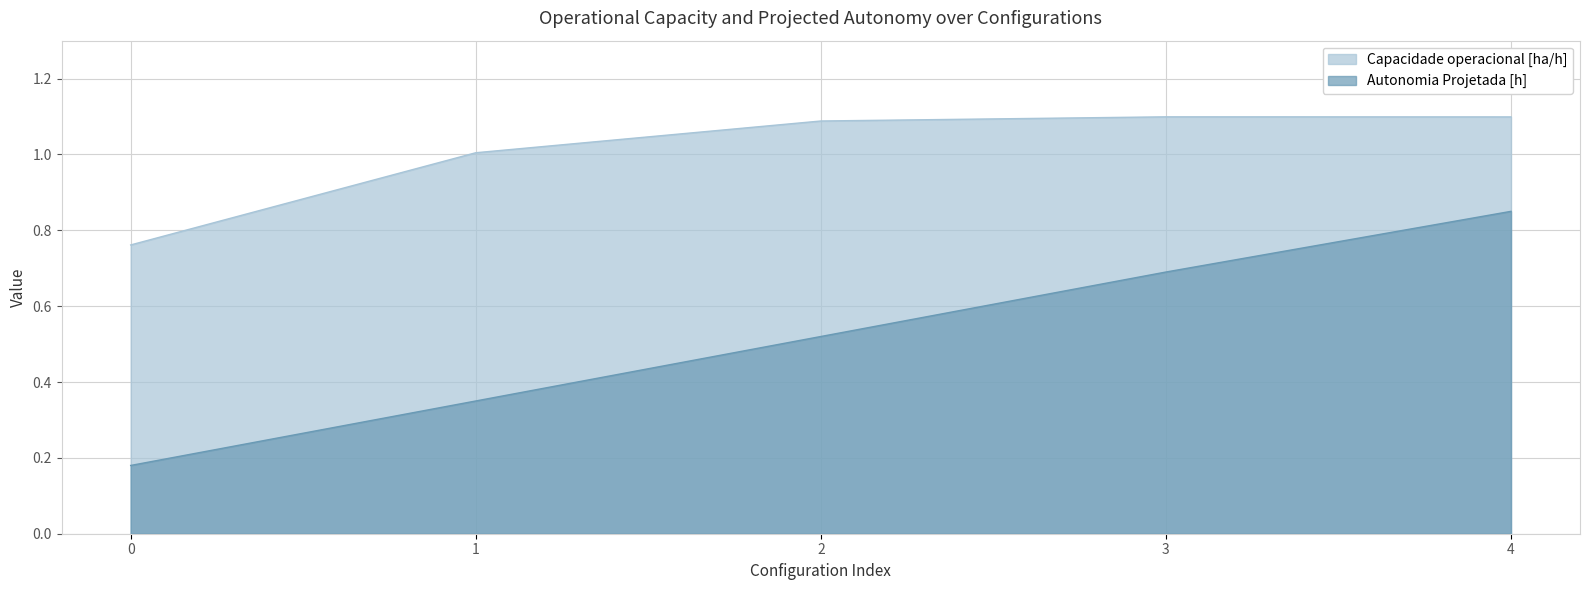

List the labels in order of Autonomia Projetada [h] value, largest first.

4, 3, 2, 1, 0